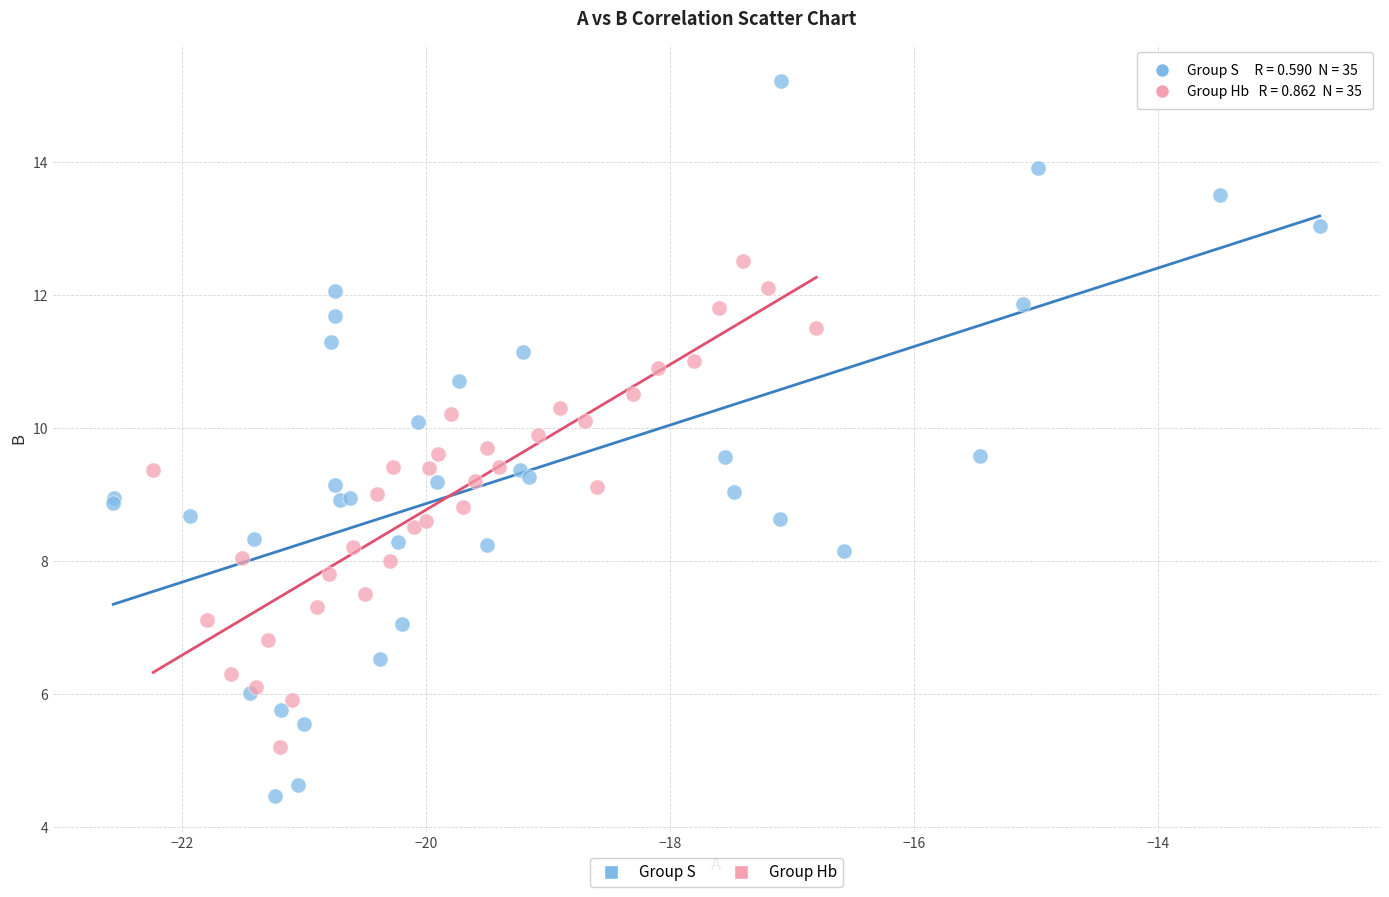

Which series contains the lowest Y value?

Group S